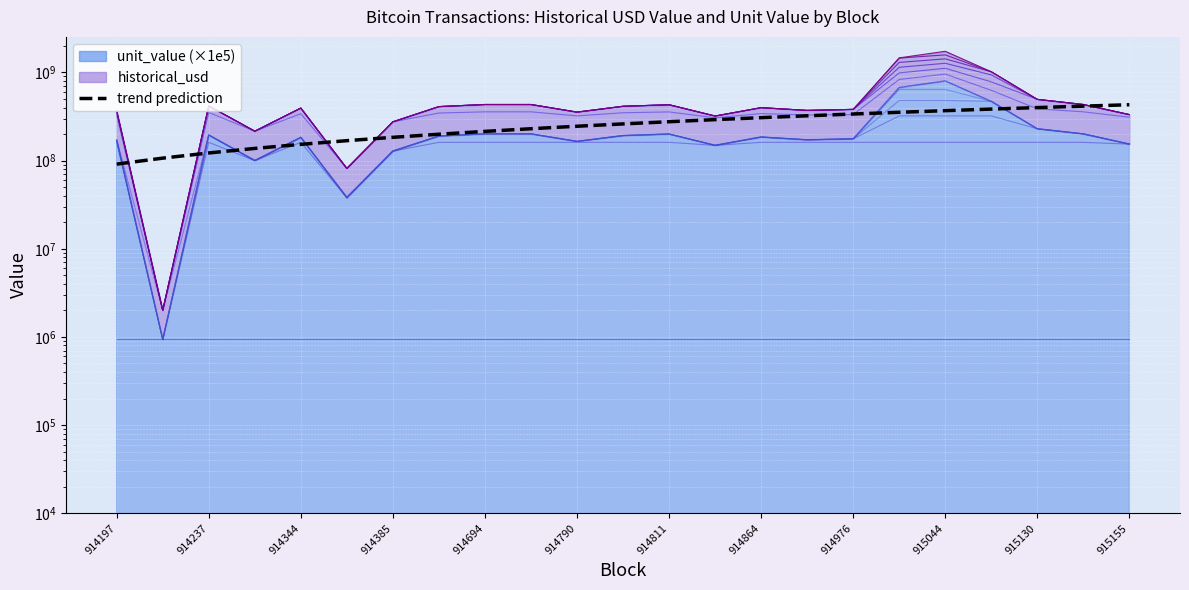

What position from the left is 914237?

3